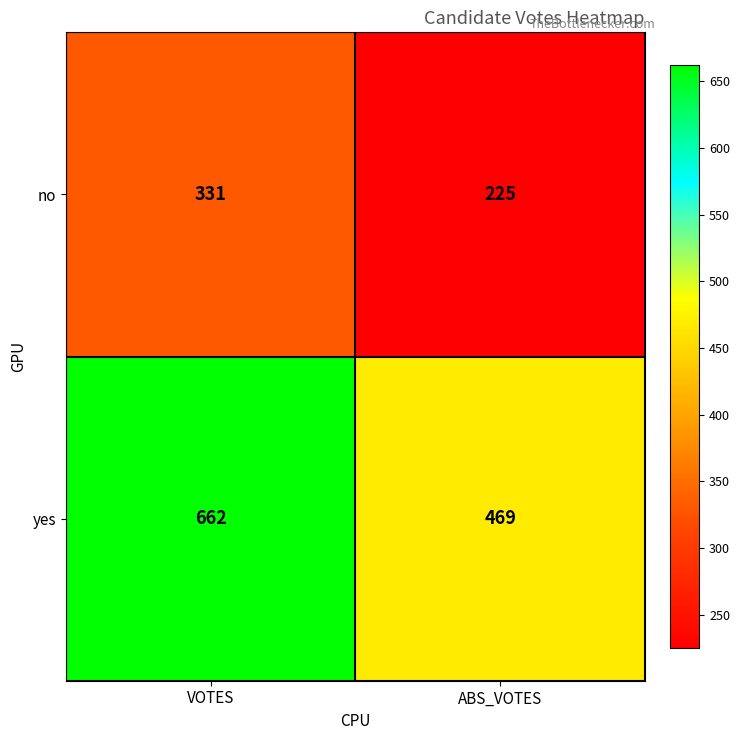

Reading left to right, extract all data points from this chart.

no: VOTES=331	ABS_VOTES=225
yes: VOTES=662	ABS_VOTES=469